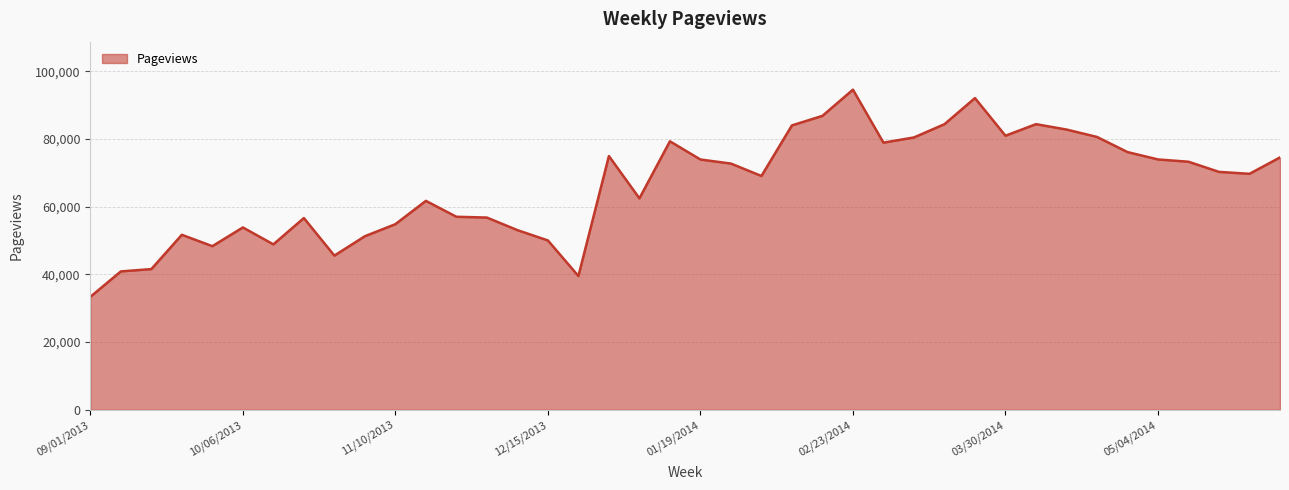

What is the difference between the maximum and minimum values?

61183